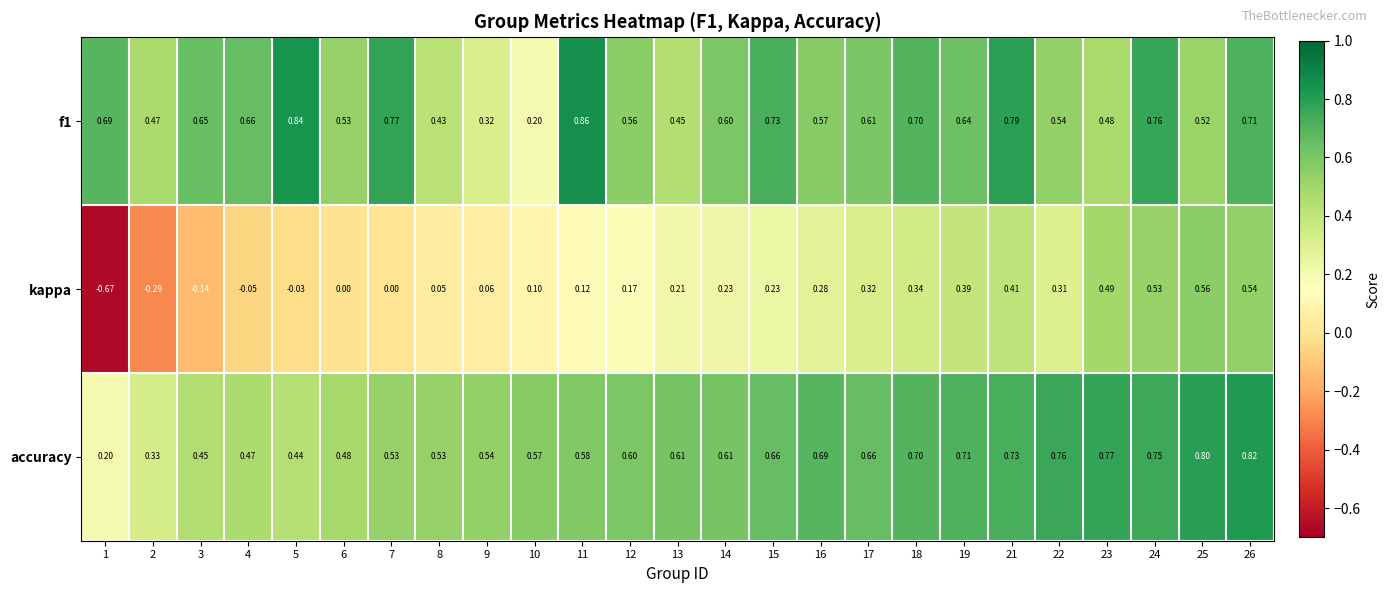

Which series changed the most between 5 and 24?

kappa